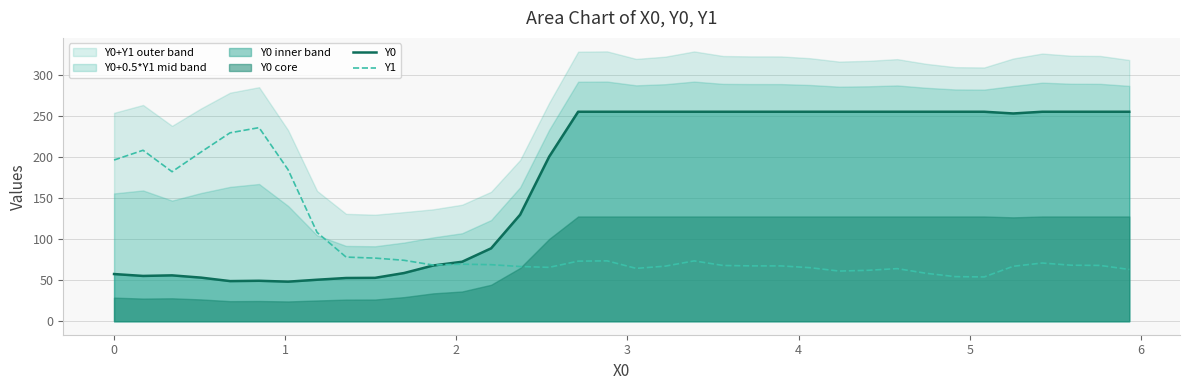

True or false: Y1 and Y0 intersect in this chart.

True